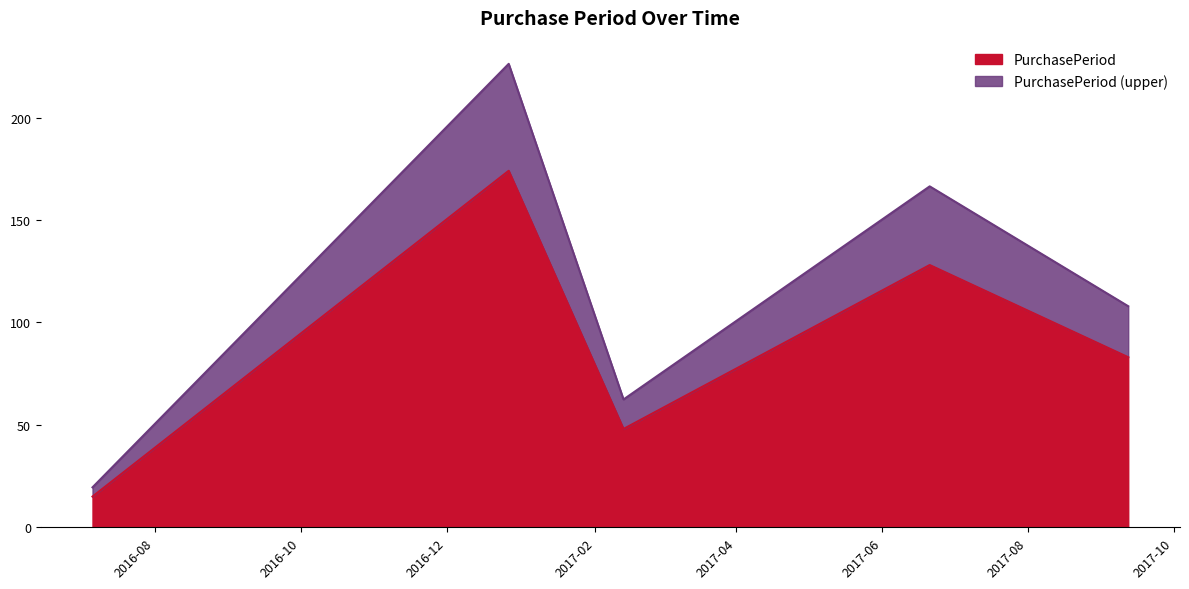

The chart shows a value of 7 at 2016-07-06. True or false?

False